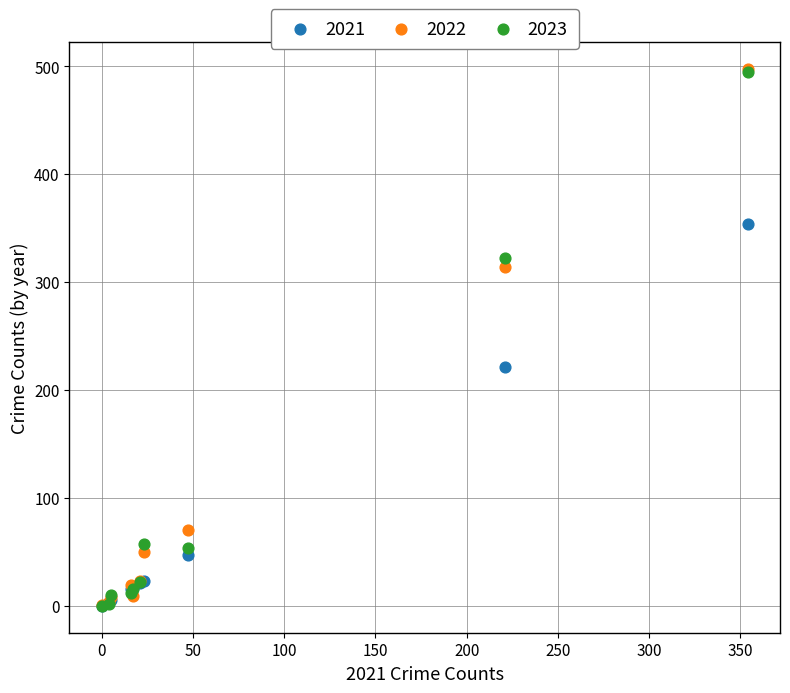

Which series has the largest Y range (max minus min)?

2022